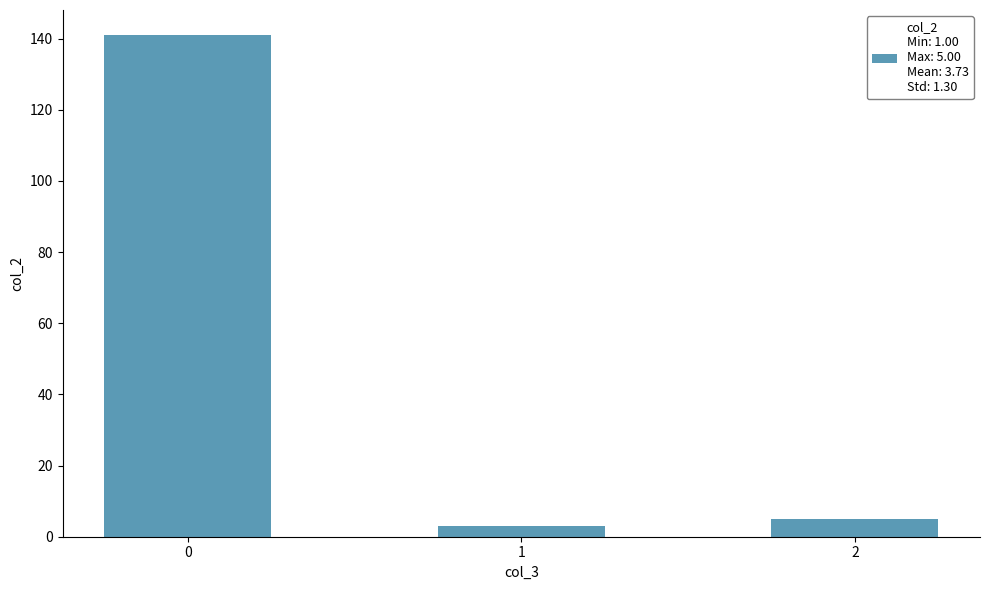

What is the sum of all values?

149